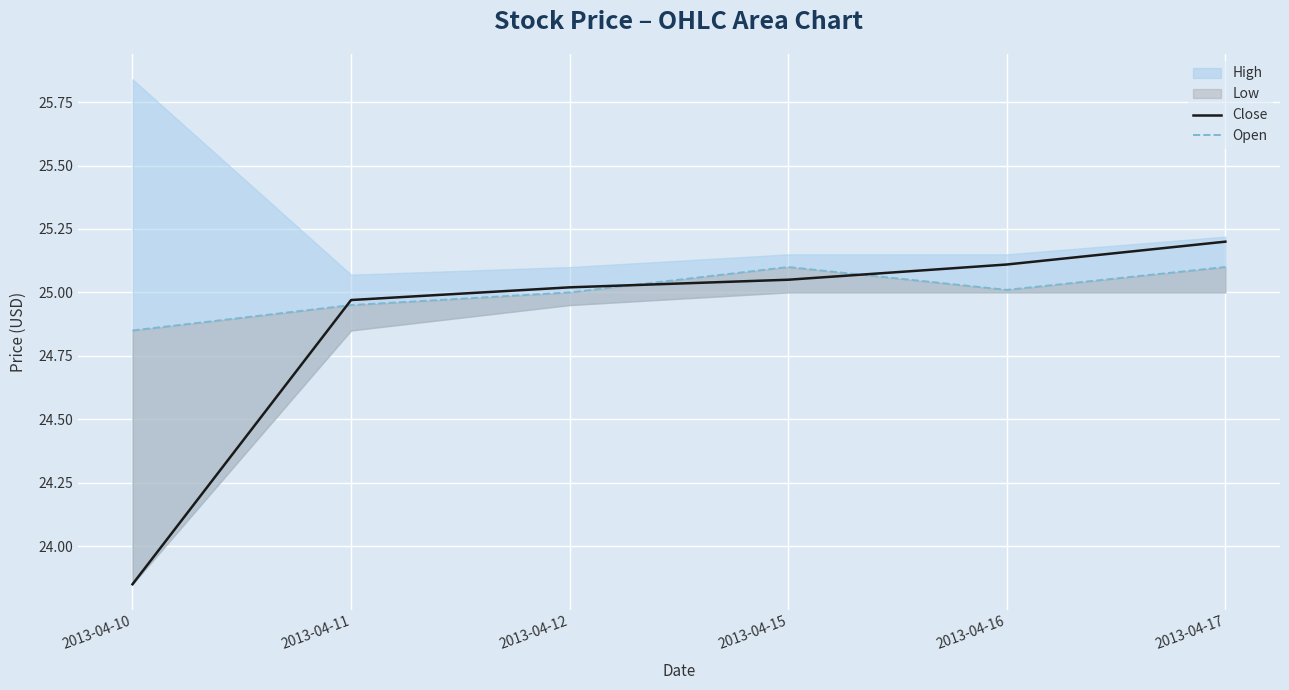

At which label does Close reach its peak?

2013-04-17